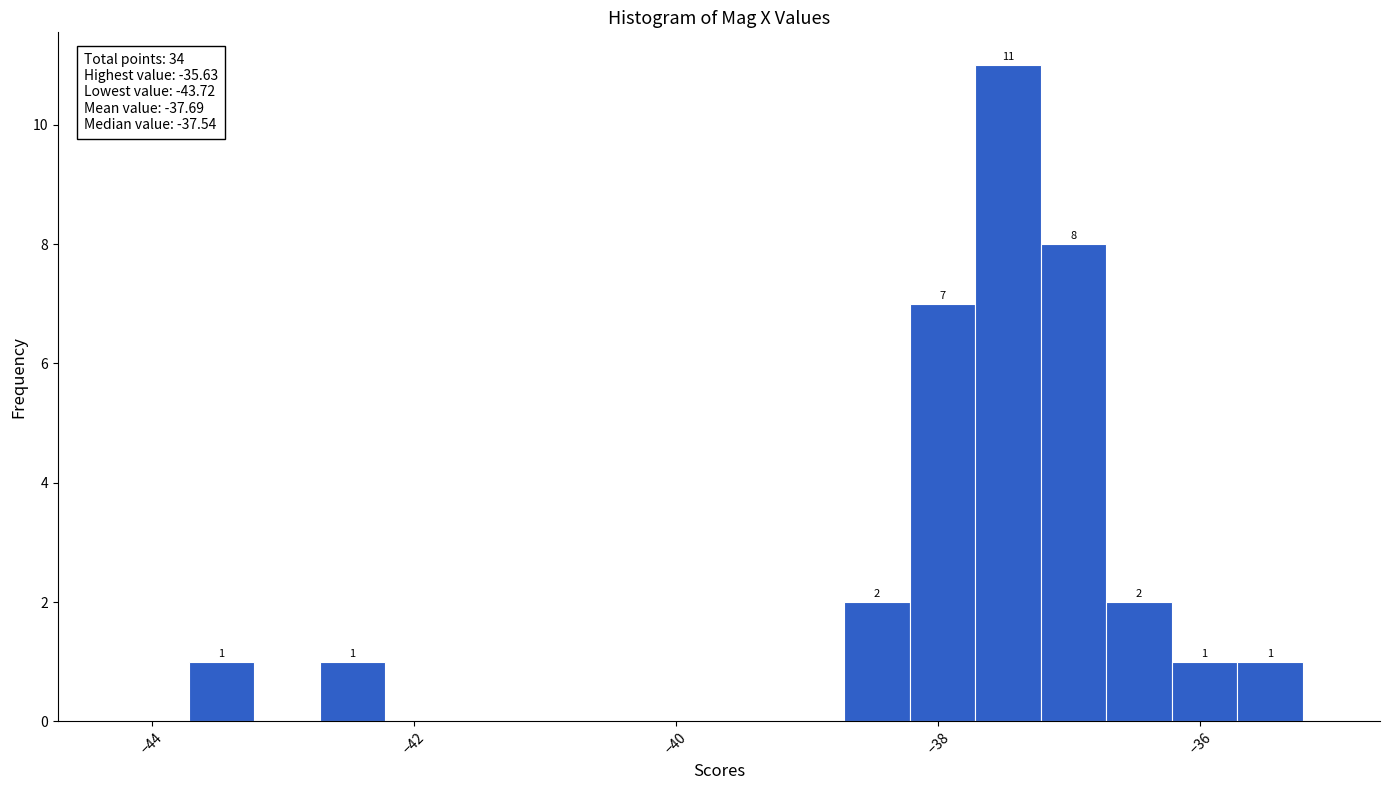

Around what value on the x-axis is the tallest bar? Give the approximate position of its centre, as read against the axis.

-37.4